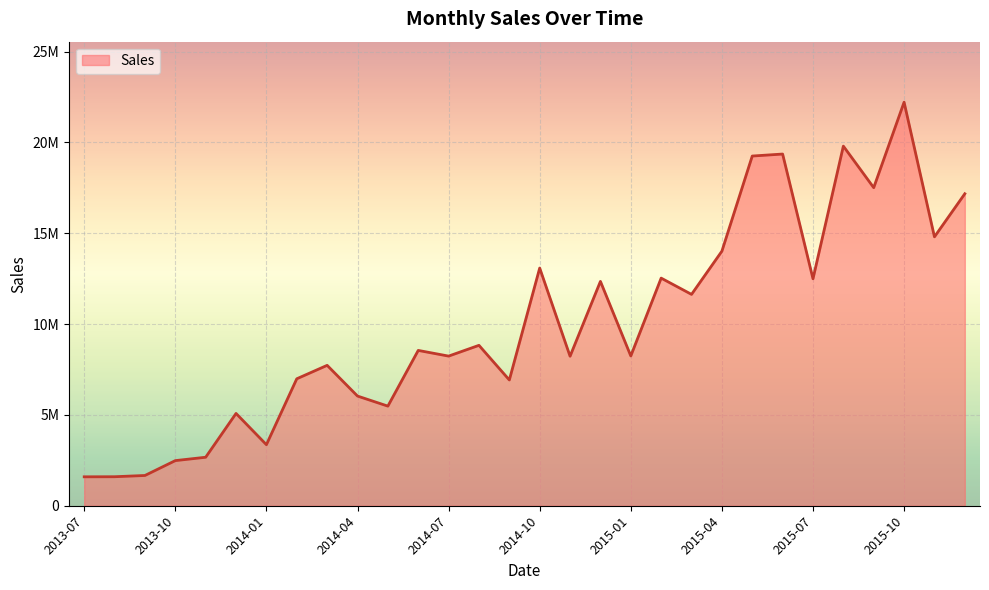

Is this an area chart (filled region under the line)?

Yes